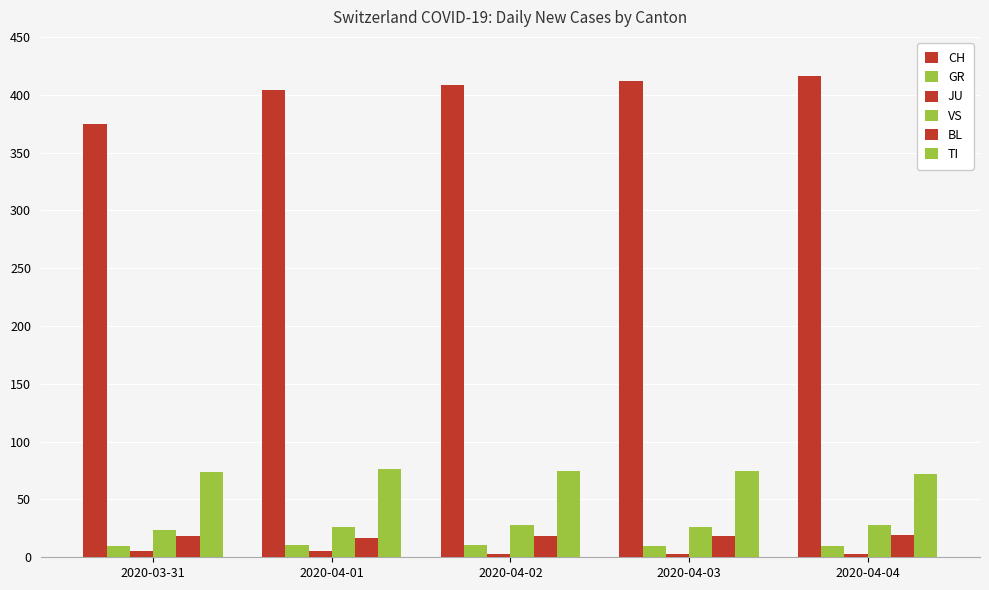

At 2020-04-01, list the series in order from largest to smallest.

CH, TI, VS, BL, GR, JU